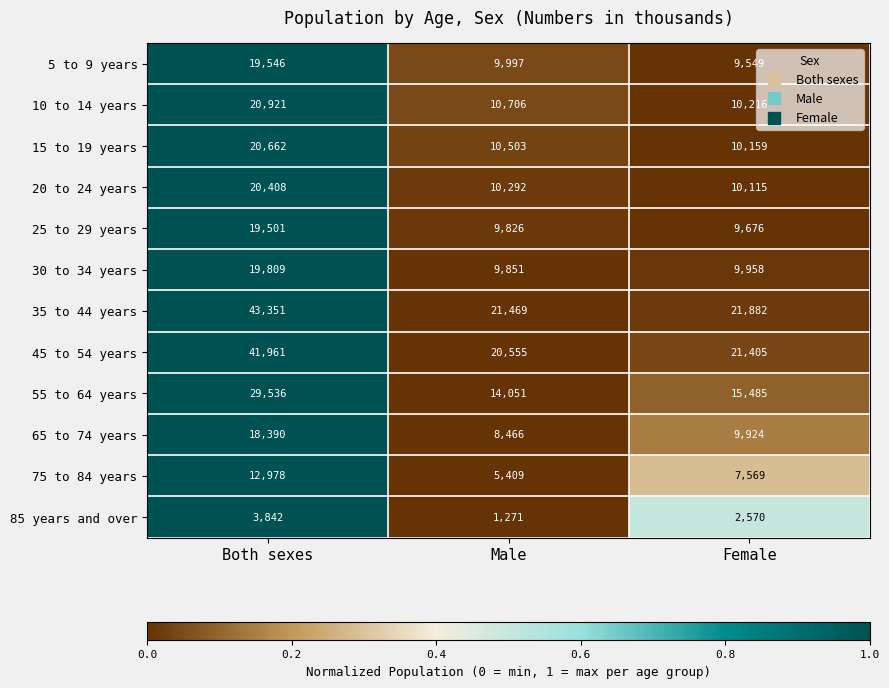

At which category is the sum across all series the highest?

Both sexes